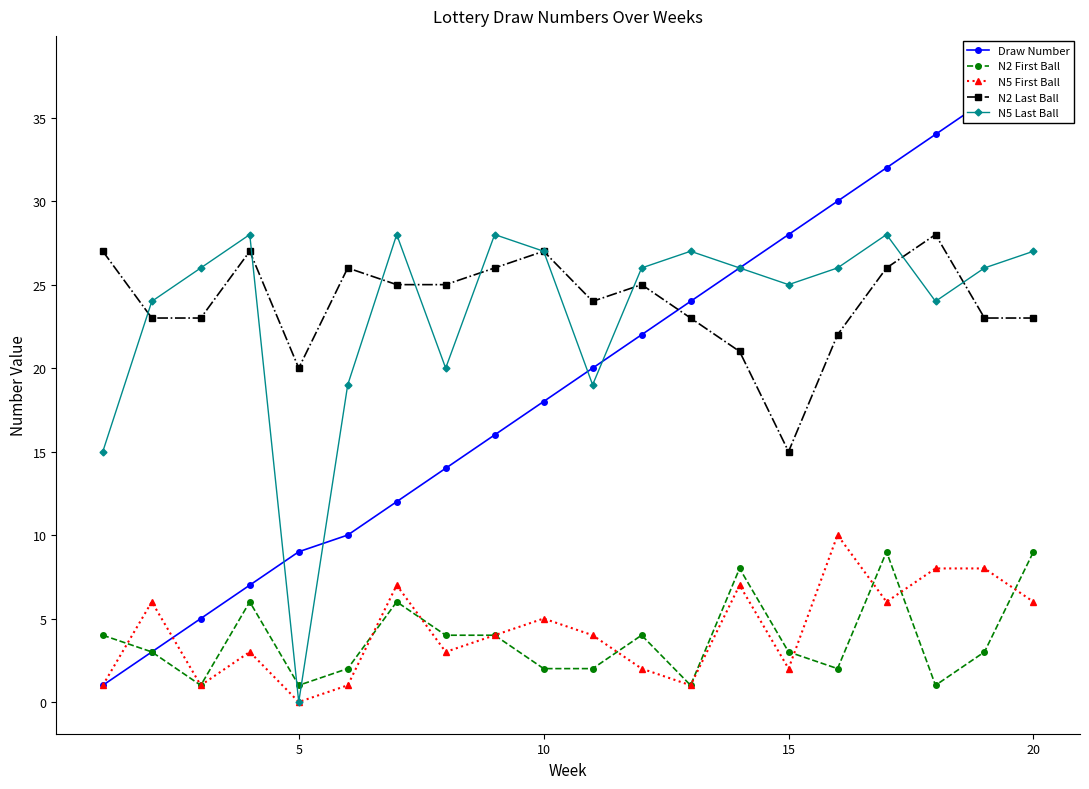

True or false: N2 Last Ball has more than 2 interior local peaks.

True